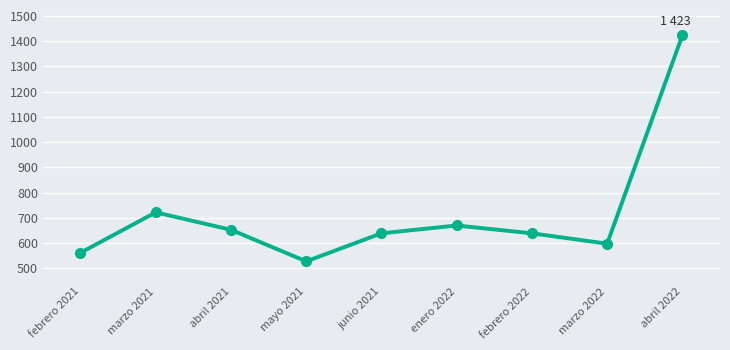

Approximately how many times larger is the value at enero 2022 compared to marzo 2022?

1.1